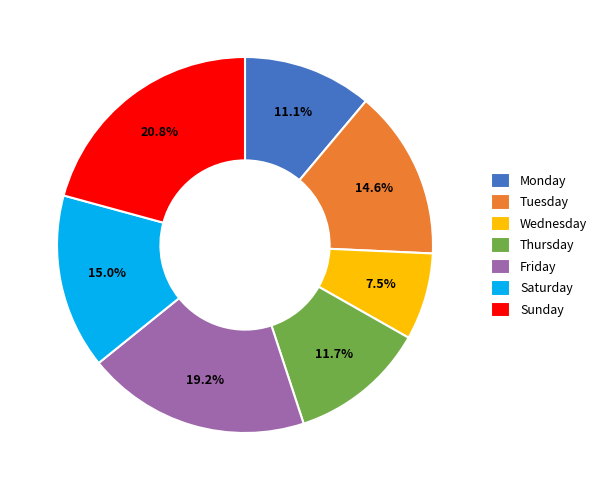

What percentage is the Friday slice, to the nearest percent?

19%